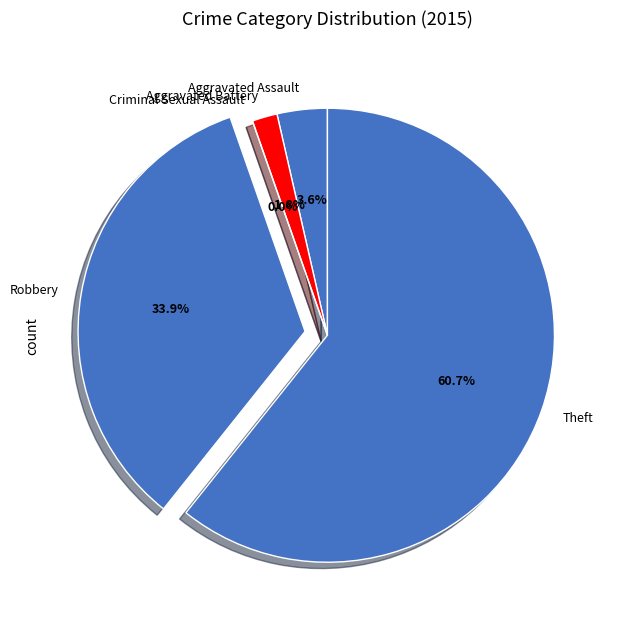

Is there a majority slice in this chart?

Yes